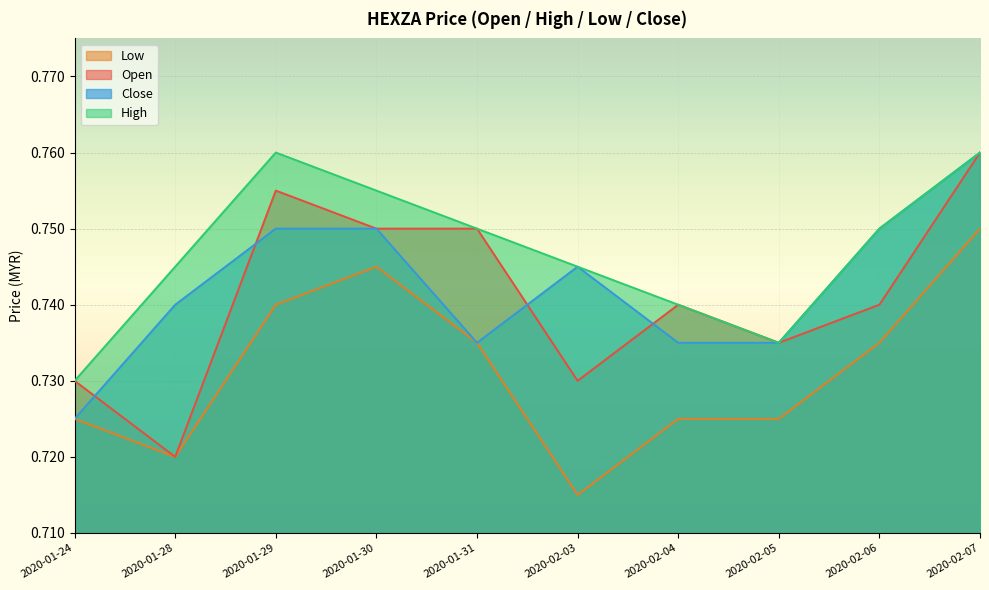

True or false: high and low cross at least once.

False